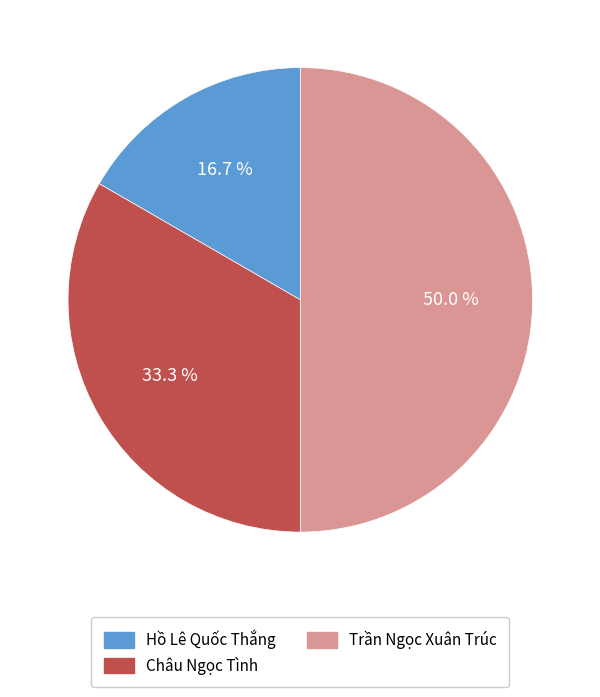

True or false: Hồ Lê Quốc Thắng accounts for 17% of the total.

True